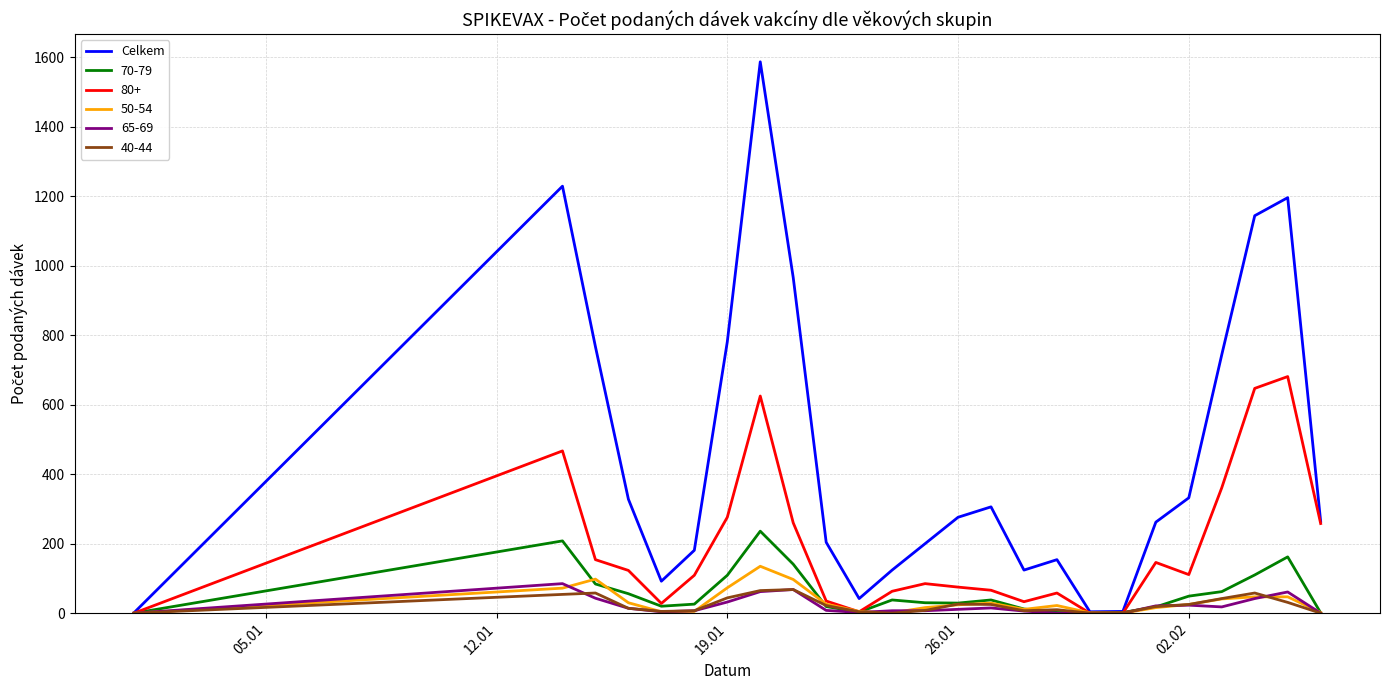

Which series has the widest spread of values?

Celkem